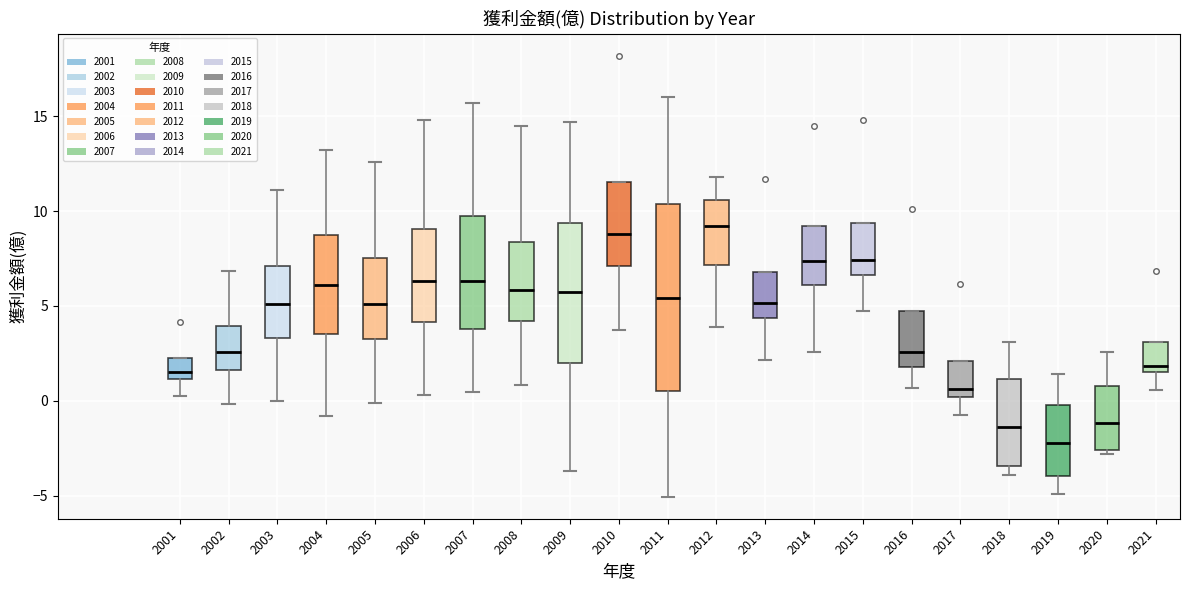

Comparing the boxes themselves (not the whiskers), which one is the tallest?

2011